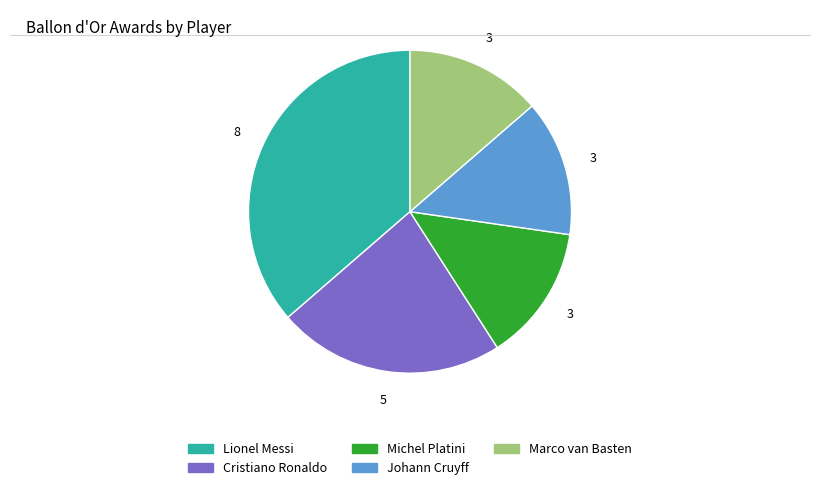

The Johann Cruyff slice represents 4% of the pie. True or false?

False